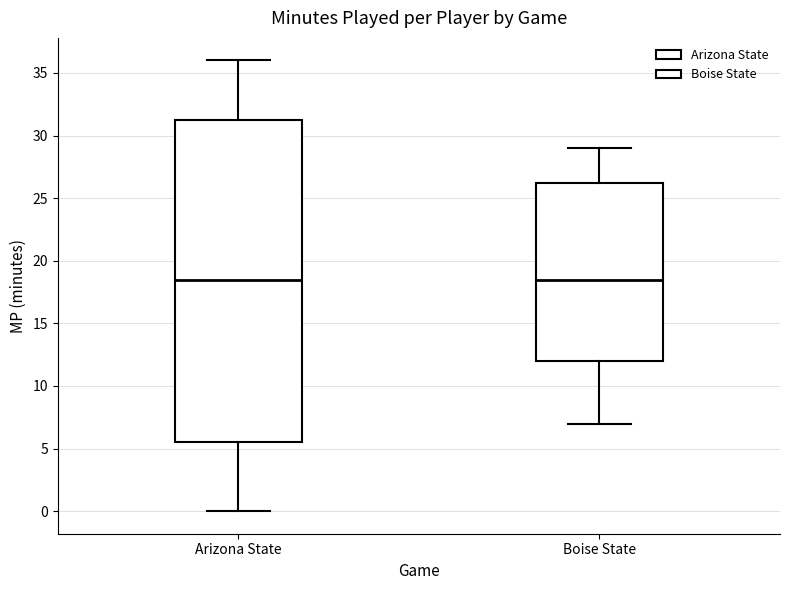

Which box is the tallest, from its lower edge to its upper edge?

Arizona State